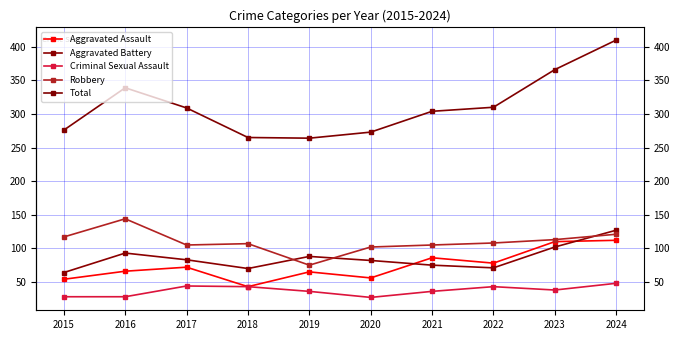

Which series has the largest total across all categories?

Total